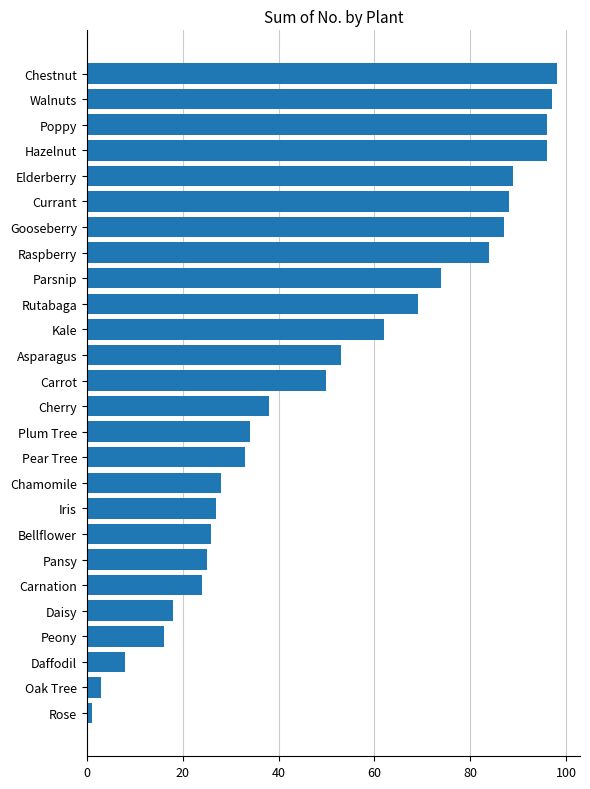

What is the difference between the values at Plum Tree and Kale?

28